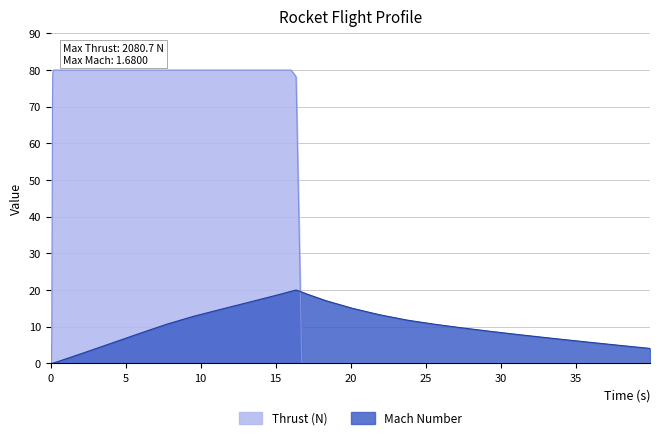

At which label does Thrust (N) reach its peak?

16.020685095732933